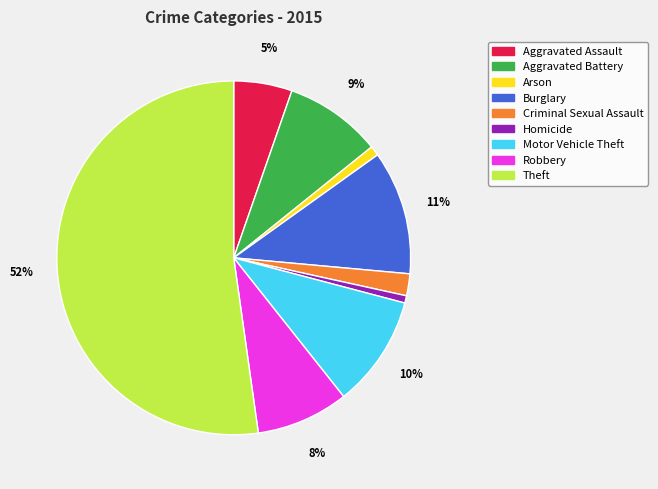

Approximately how many times larger is the value at Burglary compared to Motor Vehicle Theft?

1.1